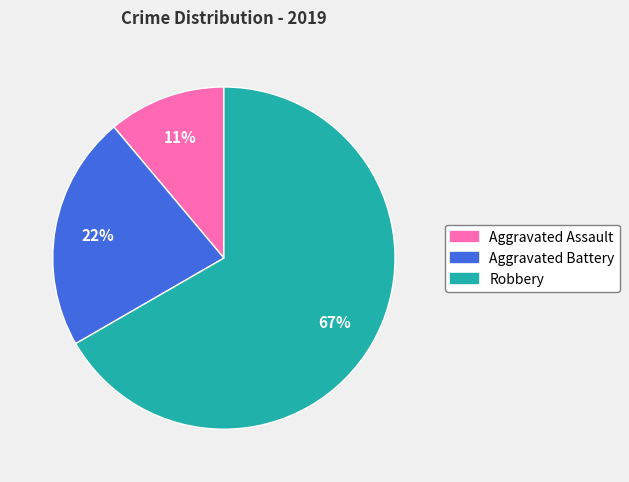

To the nearest percent, what is the difference between the Robbery and Aggravated Assault slice percentages?

56%